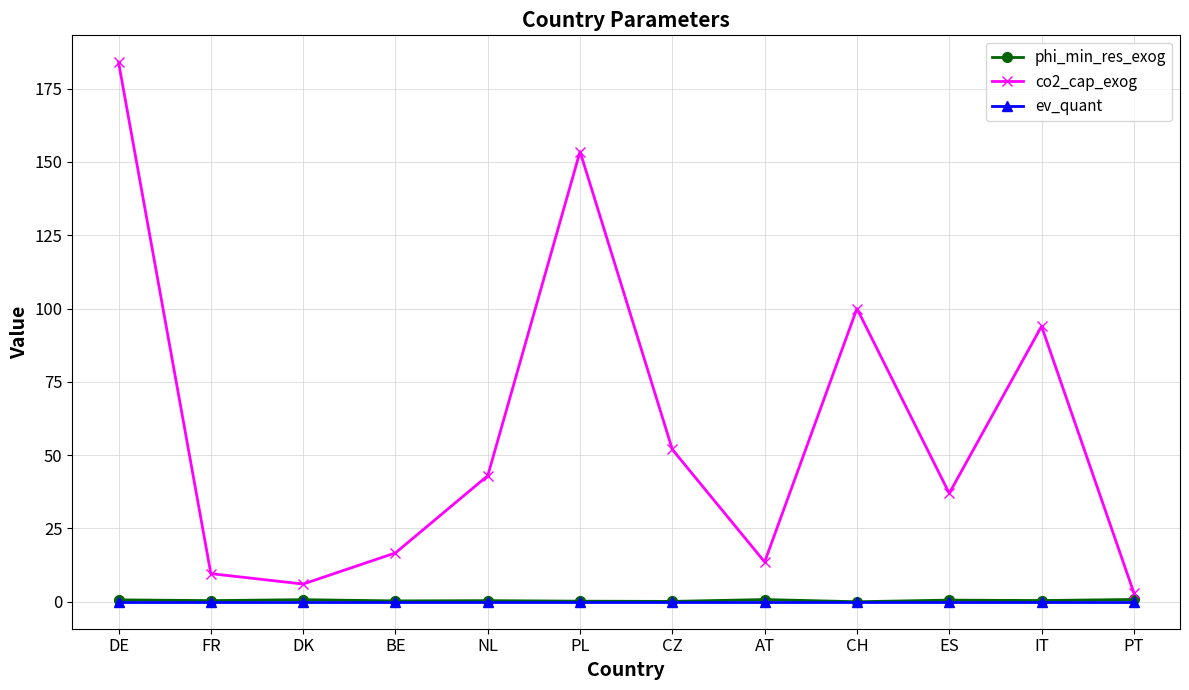

What position from the left is ES?

10